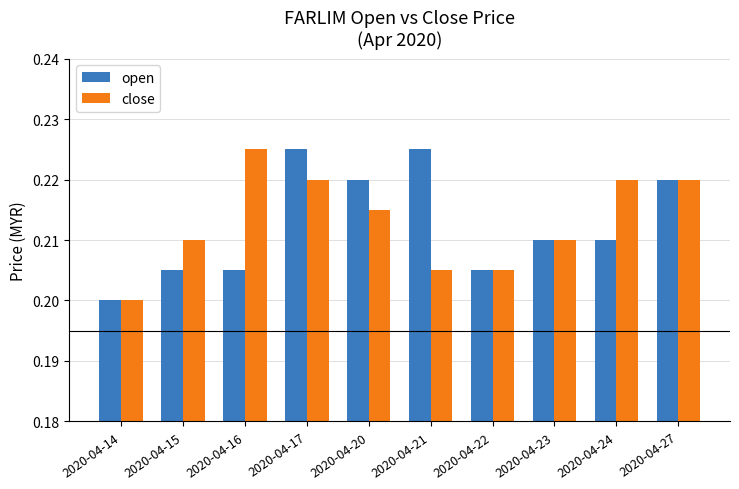

What is the sum of all open values?

2.1